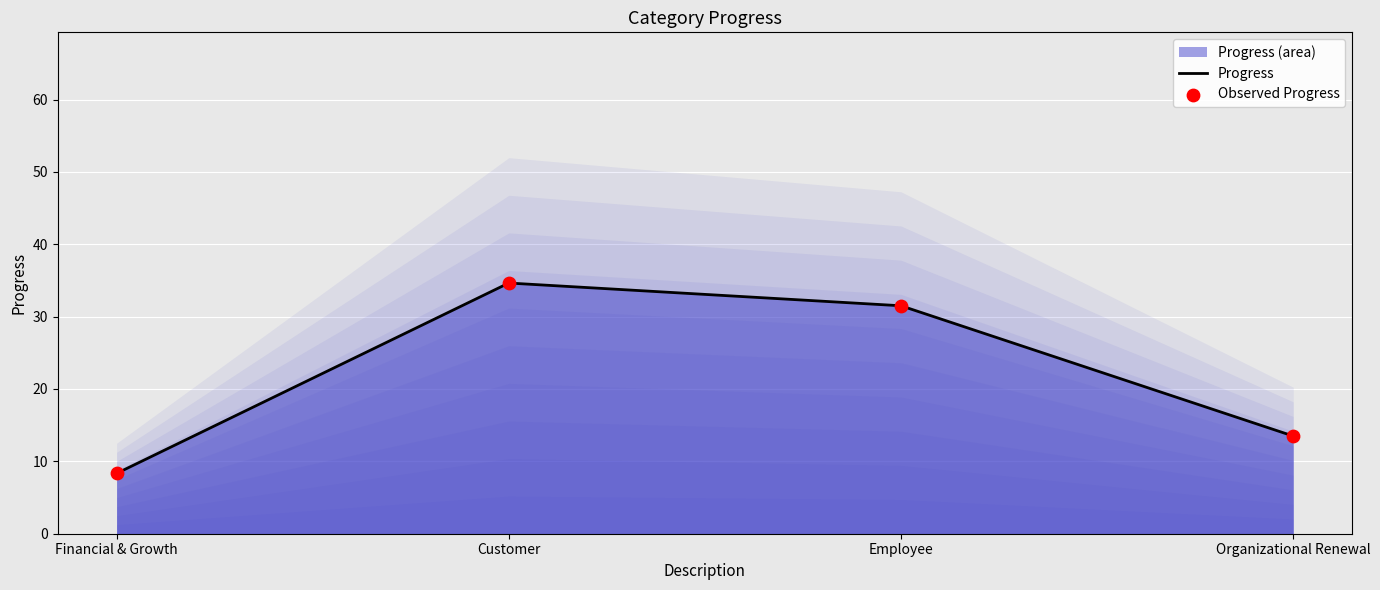

At how many categories does at least one series exceed 18?

2